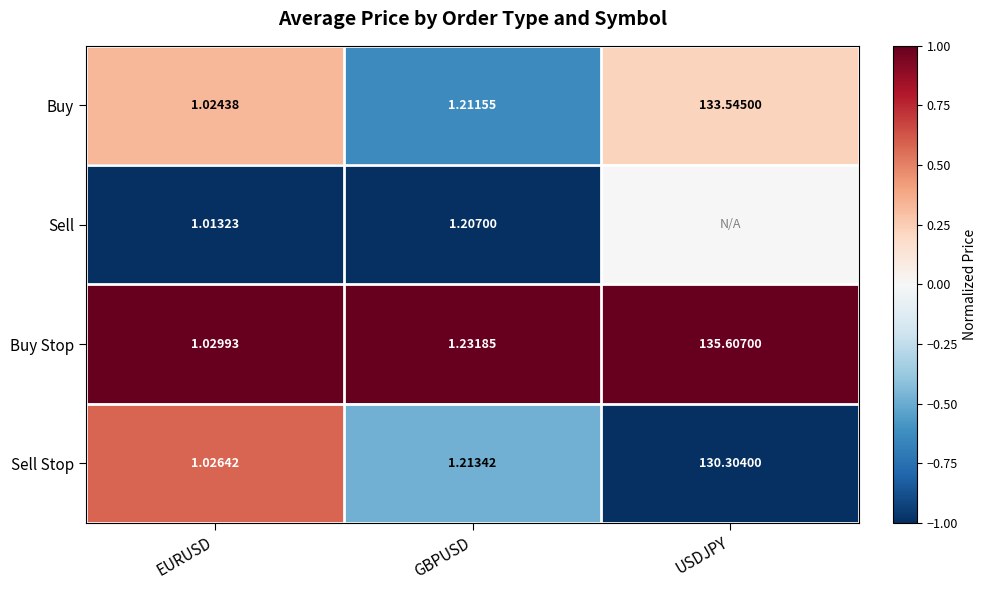

At which category does the chart reach its peak across all series?

EURUSD